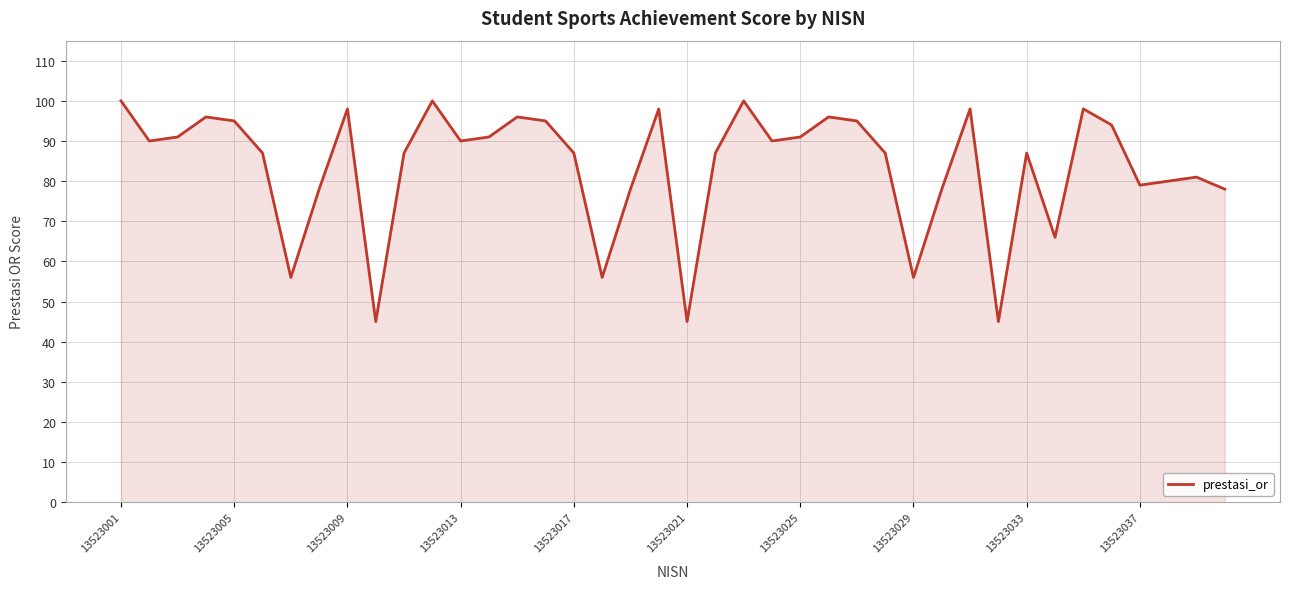

What is the greatest value displayed?

100